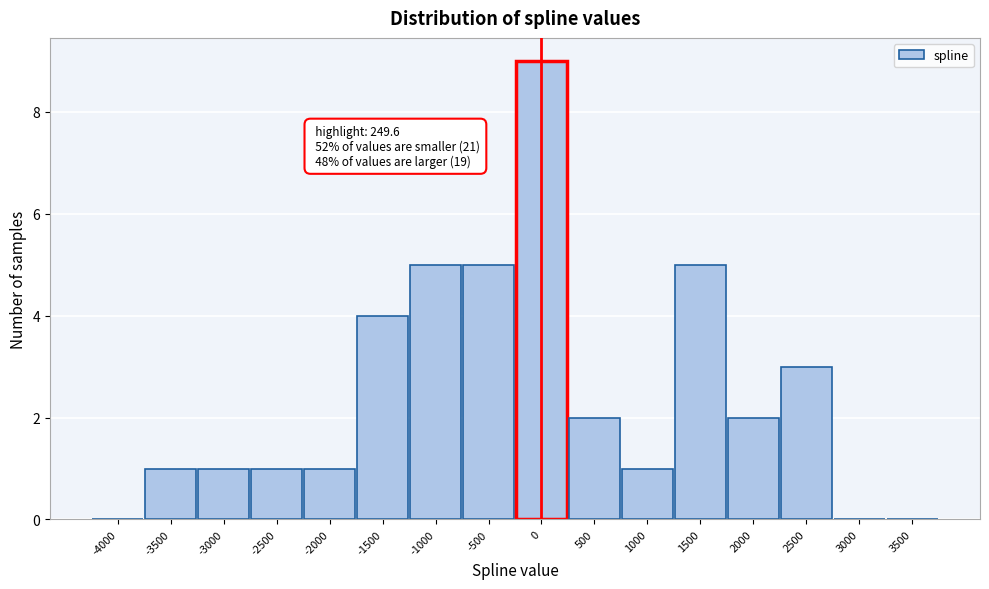

Reading left to right, transcribe all the data shown in this chart.

-4000=0	-3500=1	-3000=1	-2500=1	-2000=1	-1500=4	-1000=5	-500=5	0=9	500=2	1000=1	1500=5	2000=2	2500=3	3000=0	3500=0